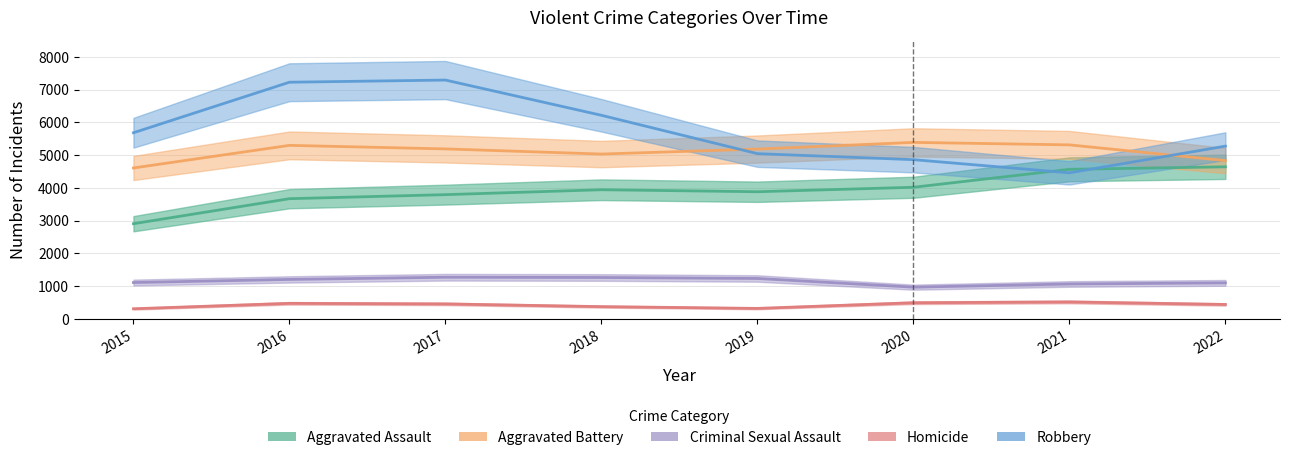

Does the chart display data point markers on the line(s)?

No